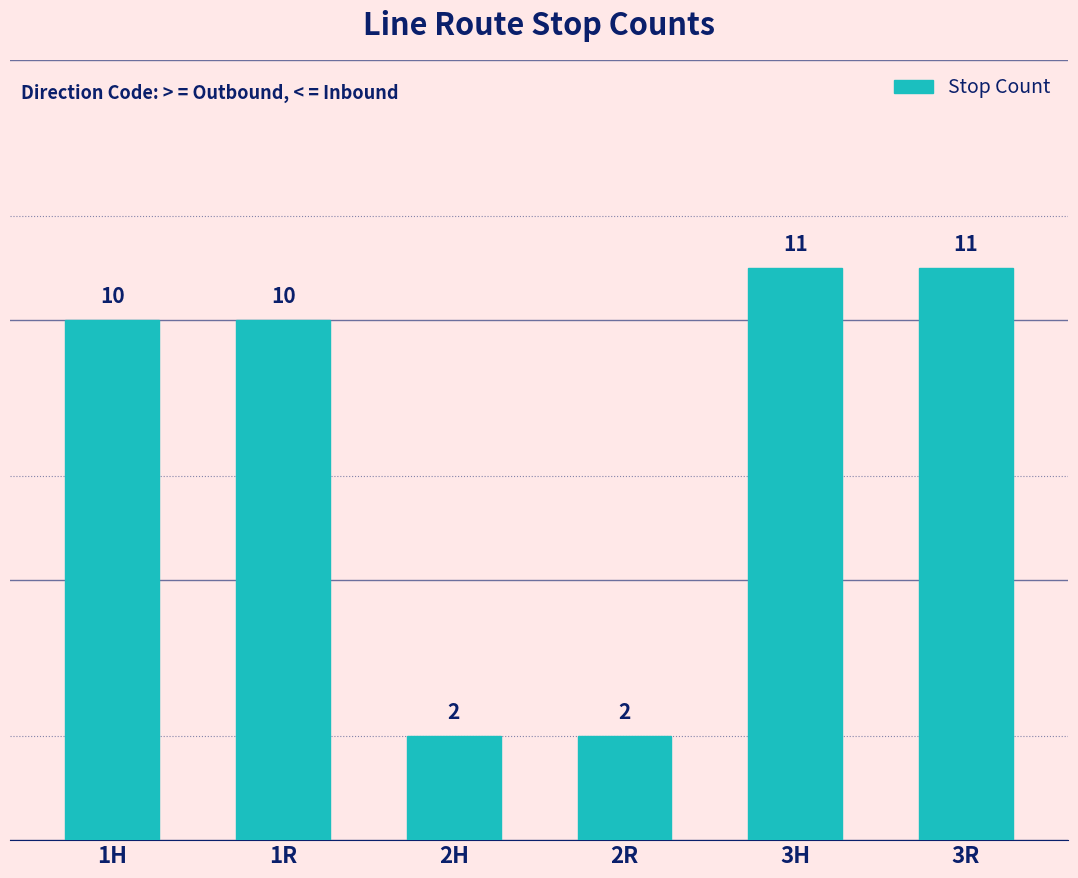

What is the change in value from 1H to 3R?

+1